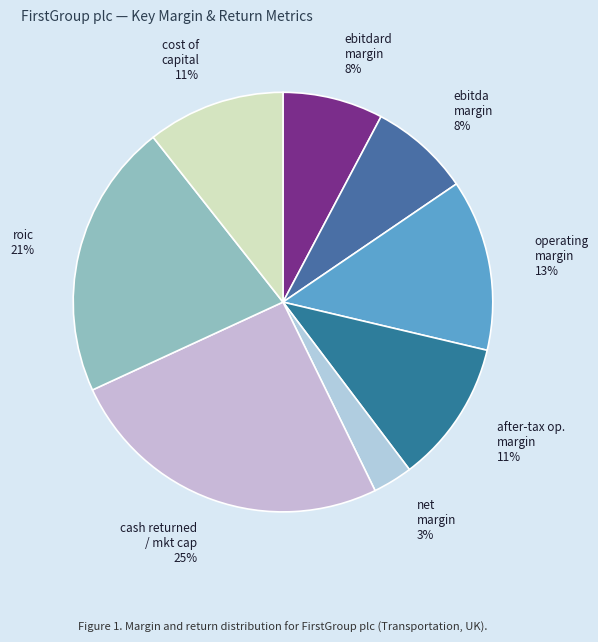

To the nearest percent, what is the average slice percentage?

12%